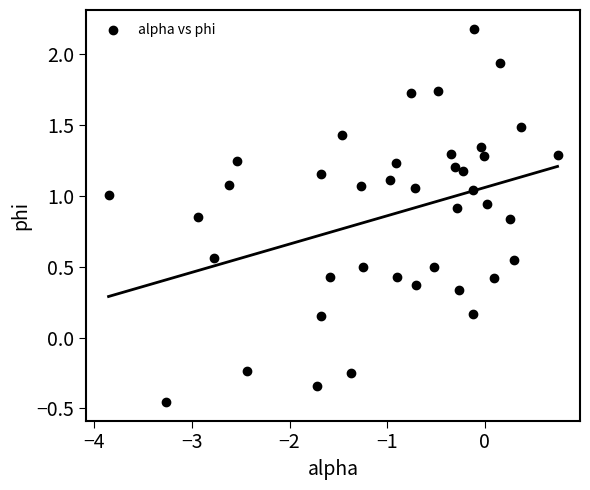

What is the range of X values (max minus min)?

4.6